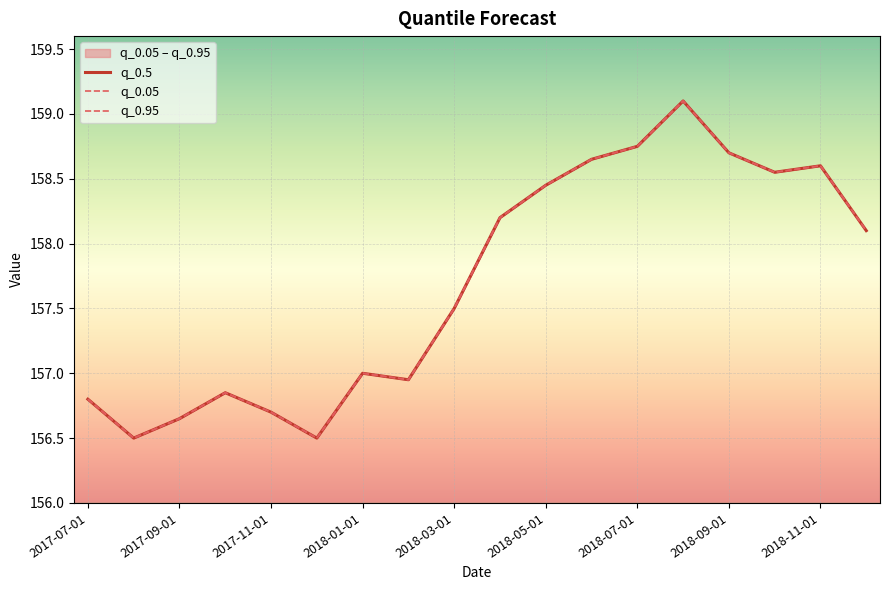

Is it true that q_0.95 equals 158.8 at 2018-07-01?

True